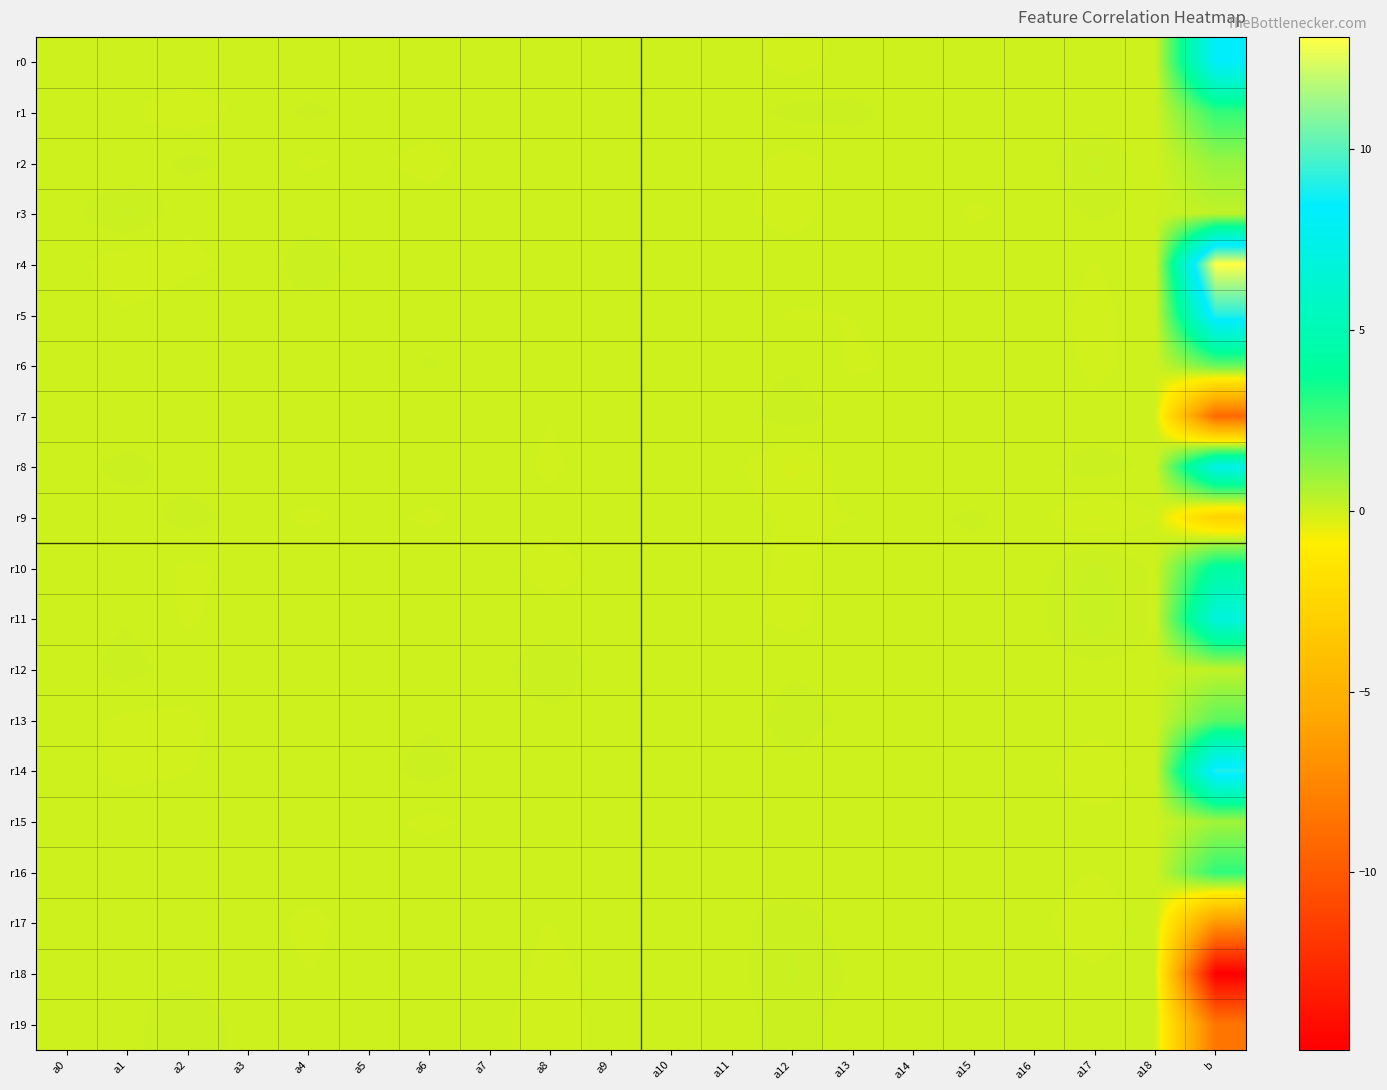

At which category is the sum across all series the highest?

b